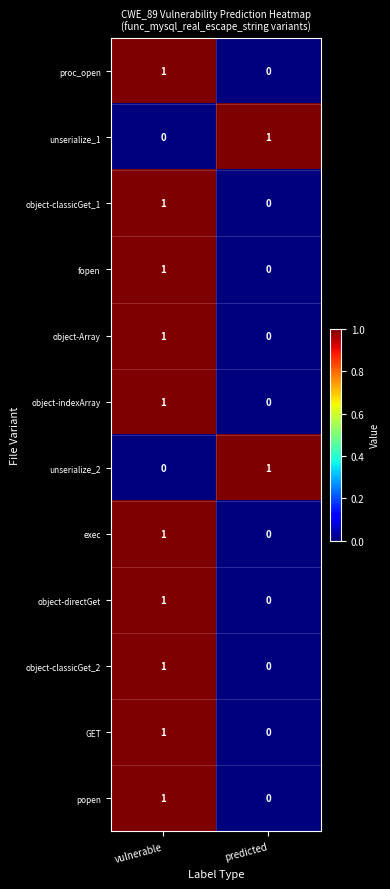

What is the greatest value displayed?

1